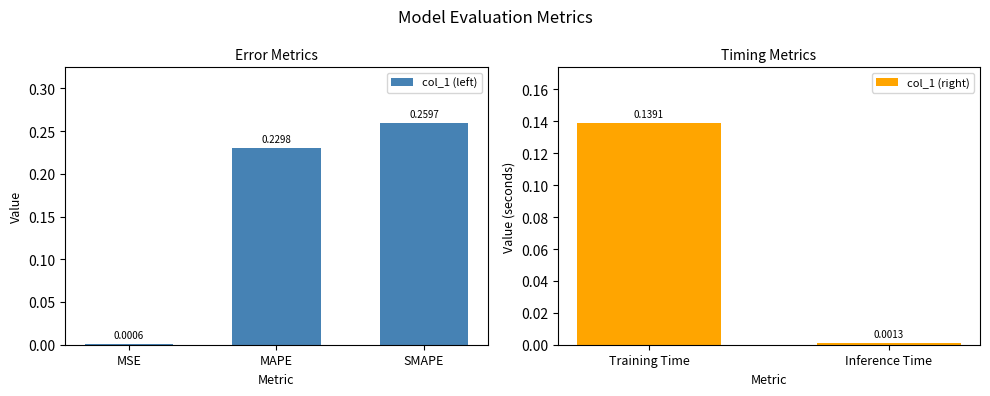

Rank the categories by value from lowest to highest.

MSE, Inference Time, Training Time, MAPE, SMAPE